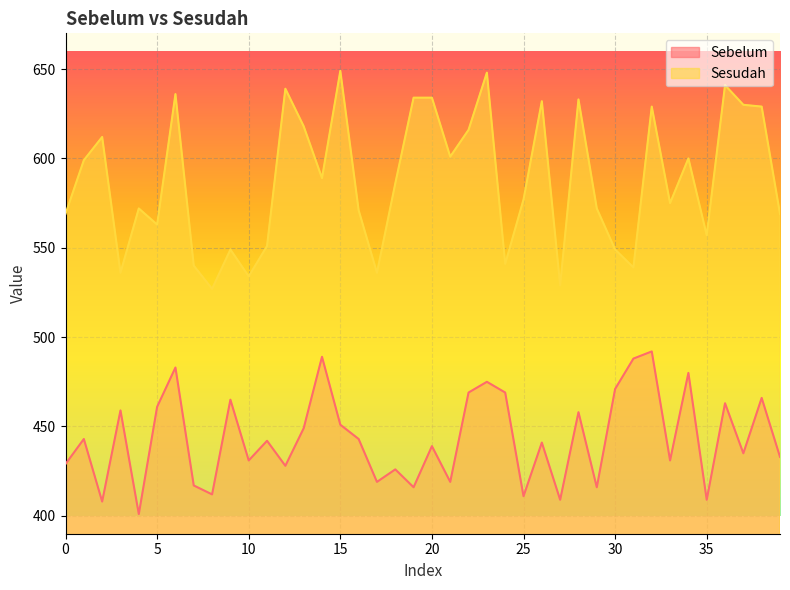

What is the value of the Sesudah point at the 27th from the left?

632